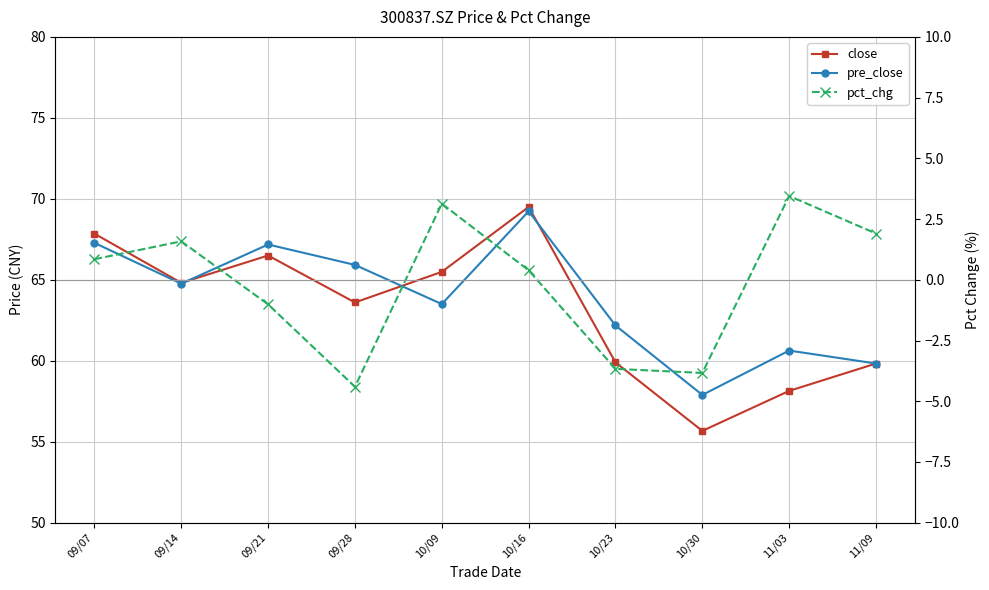

True or false: close has a value of 67.8 at 09/07.

True